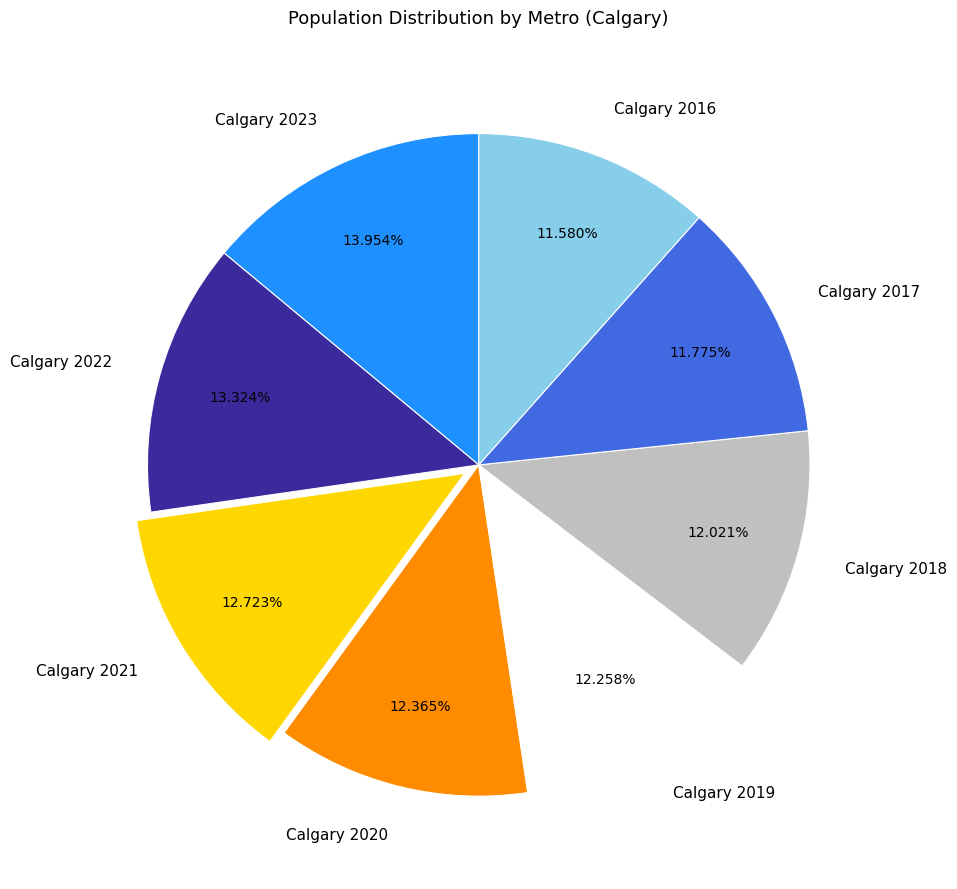

What is the ratio of the value at Calgary 2017 to the value at Calgary 2023?

0.8